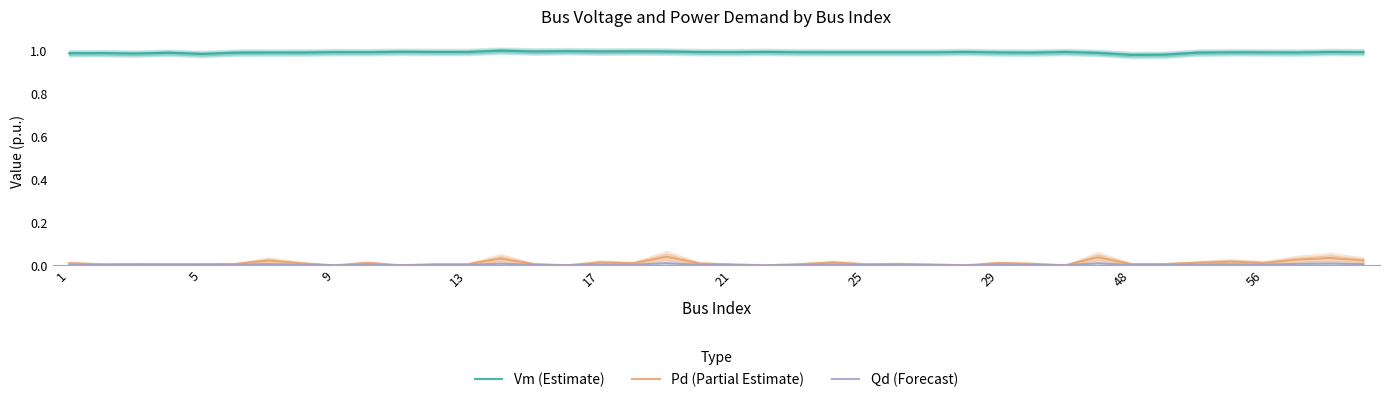

How many distinct data groups are displayed?

3